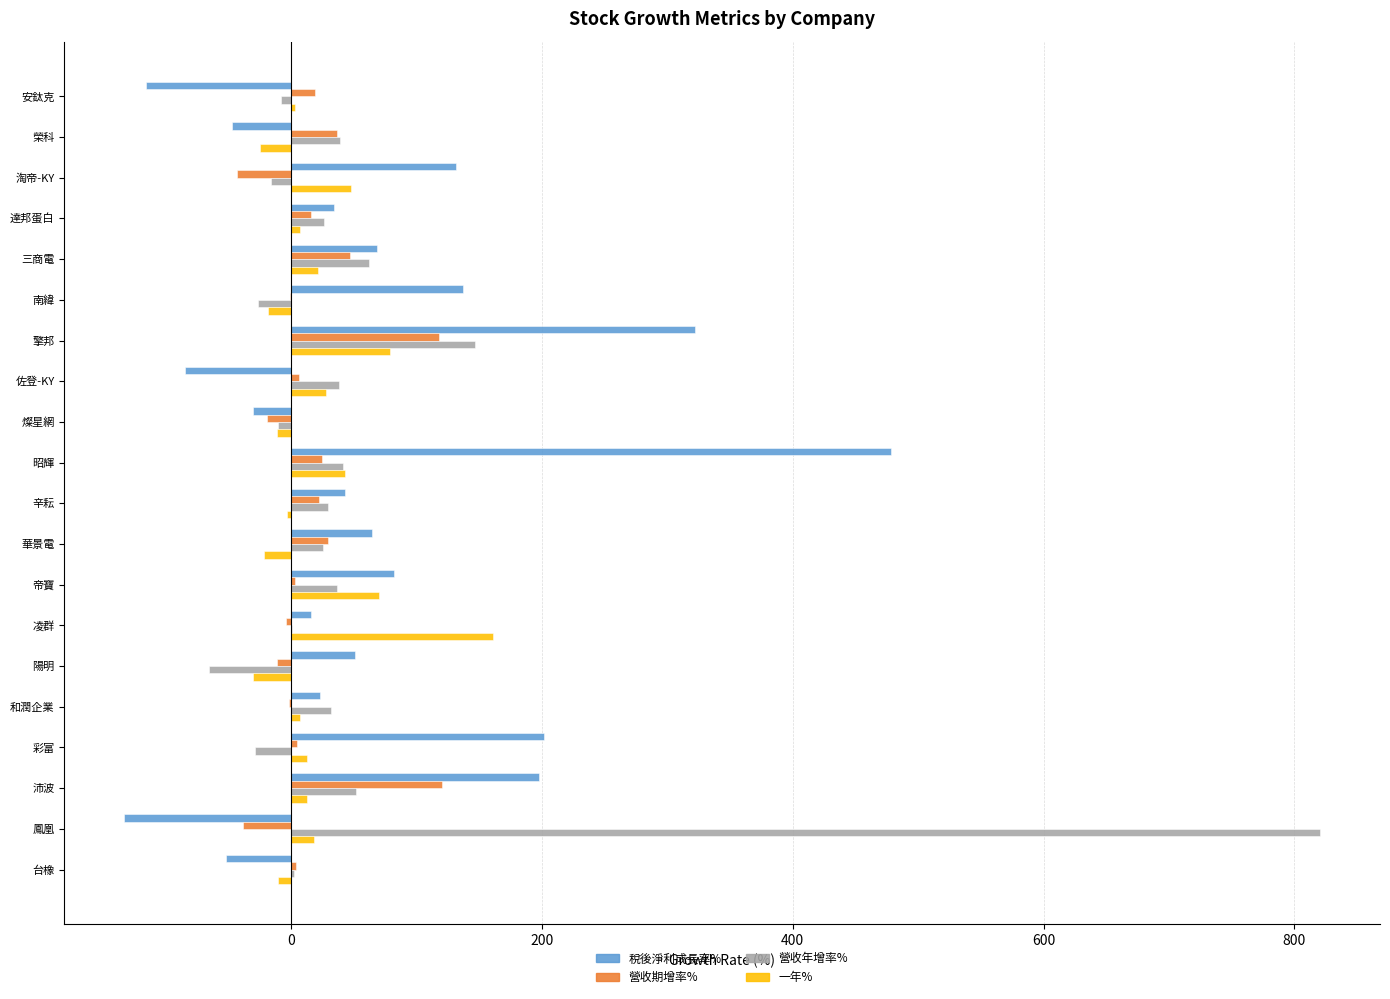

At which label does 營收年增率% reach its peak?

鳳凰